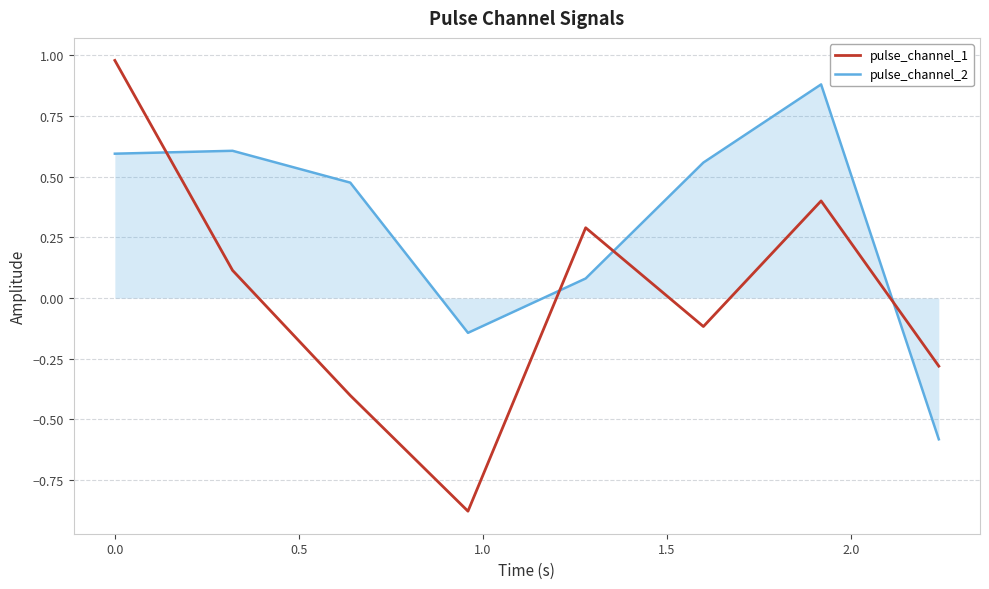

Which series has the widest spread of values?

pulse_channel_1